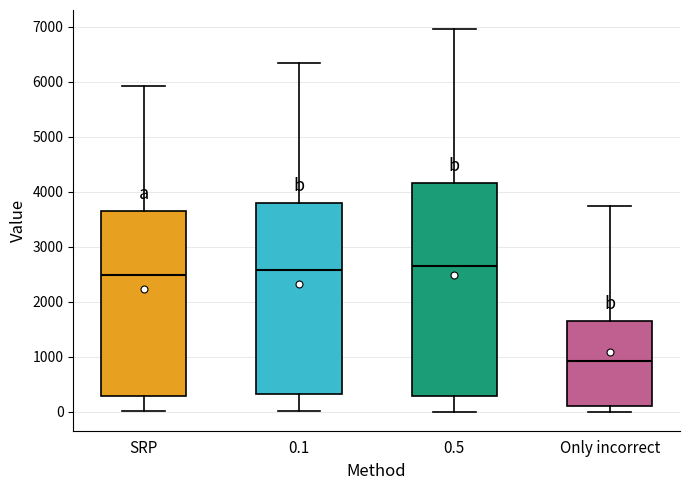

Which box has the lowest median line?

Only incorrect